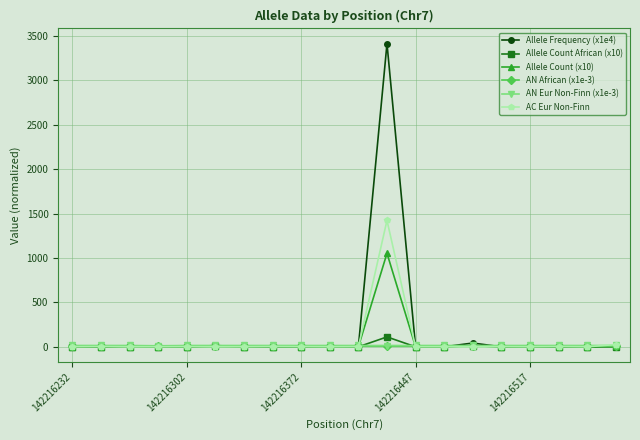

Which series has the widest spread of values?

Allele Frequency (x1e4)